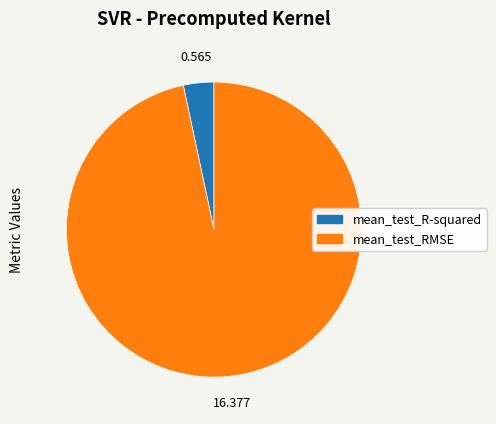

How many slices are in this pie chart?

2